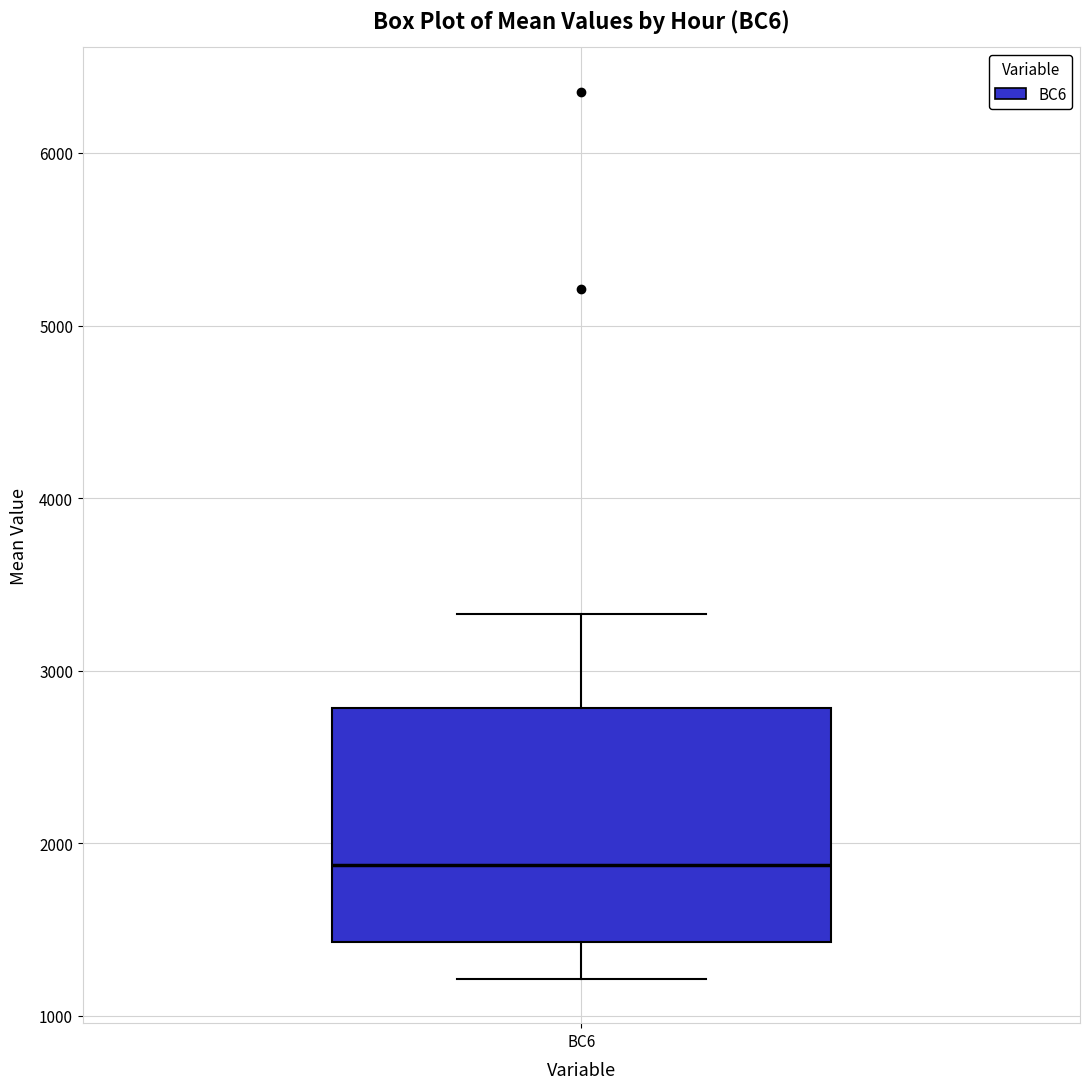

Where does the upper whisker of the box for BC6 end on the y-axis? The values are not printed on the chart, so give them approximately, as read against the axis.

3300